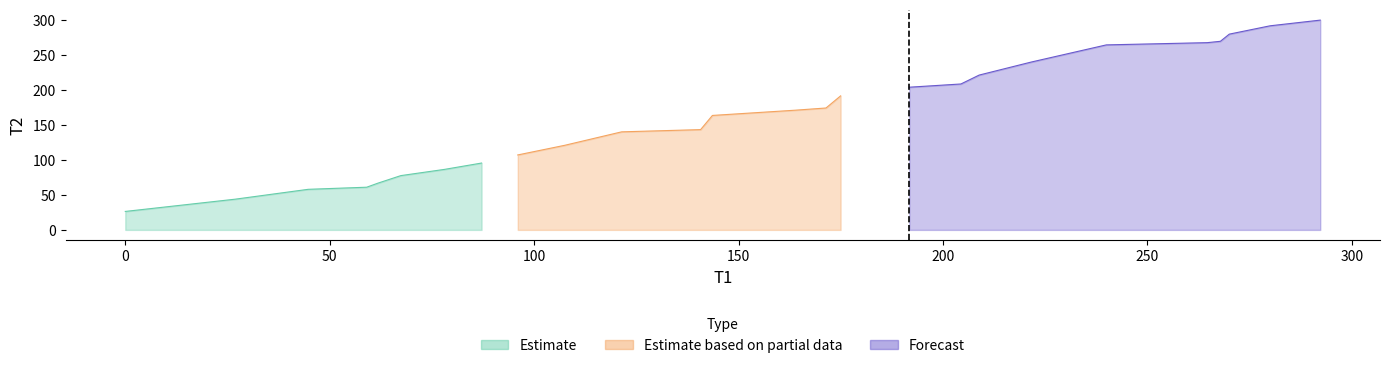

Rank the categories by value from lowest to highest.

0, 26.934, 44.734, 59.051, 61.751, 67.401, 78.117, 87.151, 96.001, 107.48, 121.42, 140.73, 143.62, 163.98, 171.4, 174.97, 191.77, 204.4, 208.87, 221.55, 239.97, 264.65, 267.87, 270.05, 280.04, 292.3